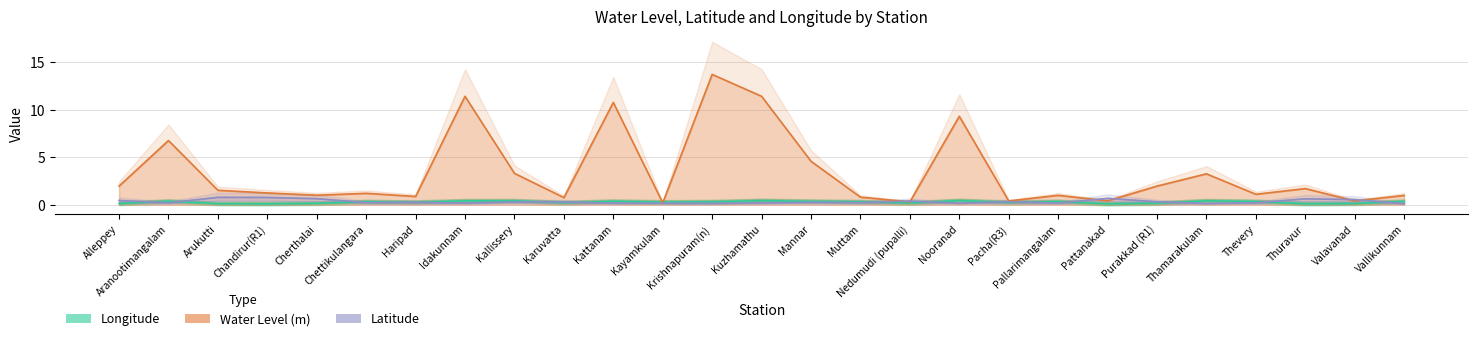

Where is the first local maximum for Latitude (offset)?

Arukutti